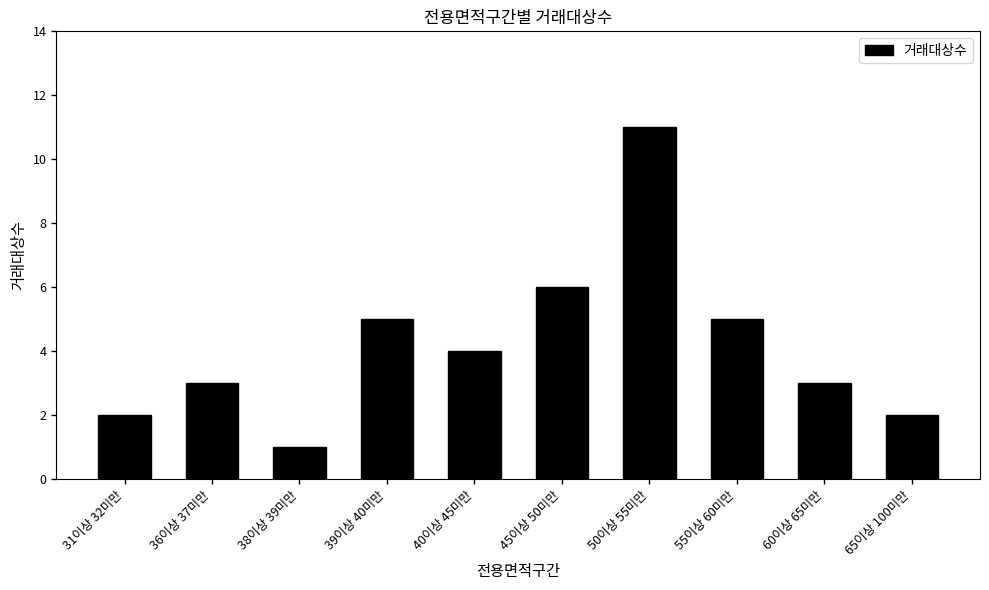

What is the difference between the values at 60이상 65미만 and 45이상 50미만?

3